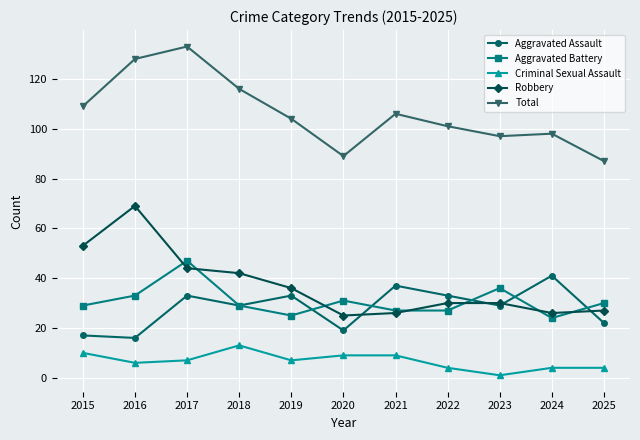

At which category does Aggravated Assault reach its first local peak?

2017